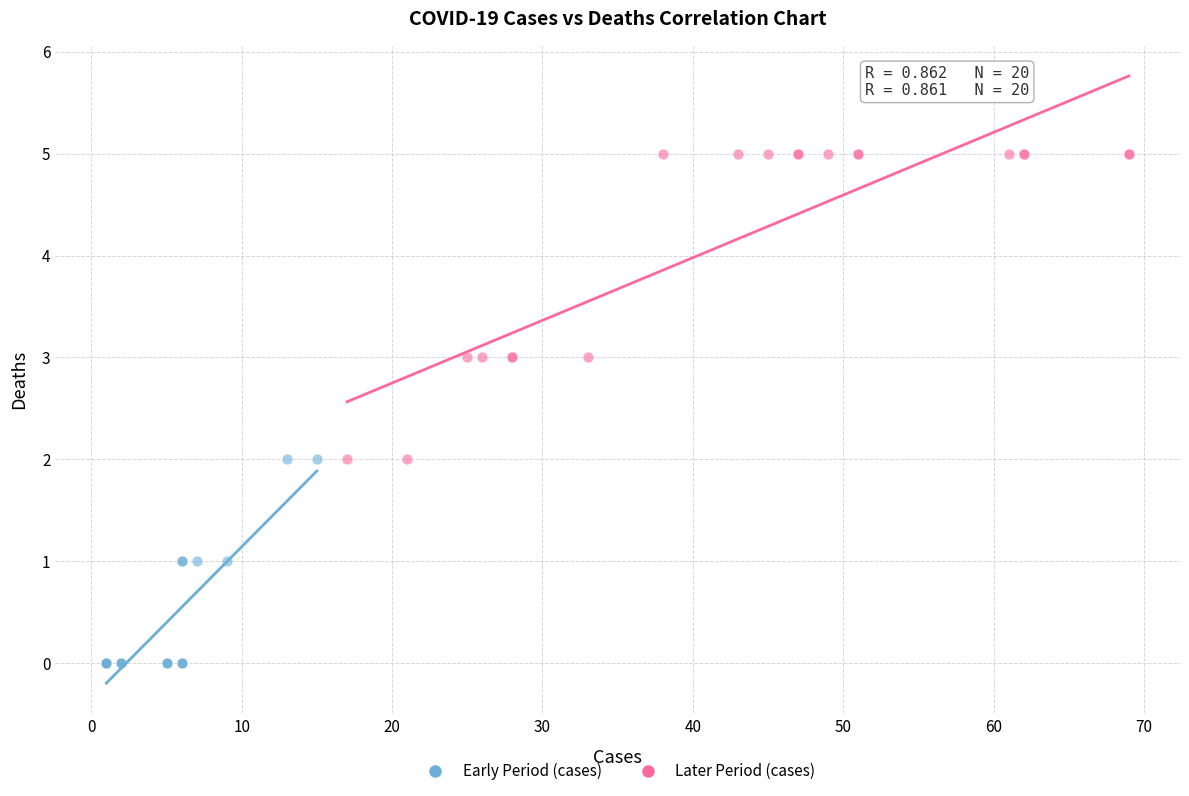

What are all the series names shown in the legend?

Early Period (cases), Later Period (cases)